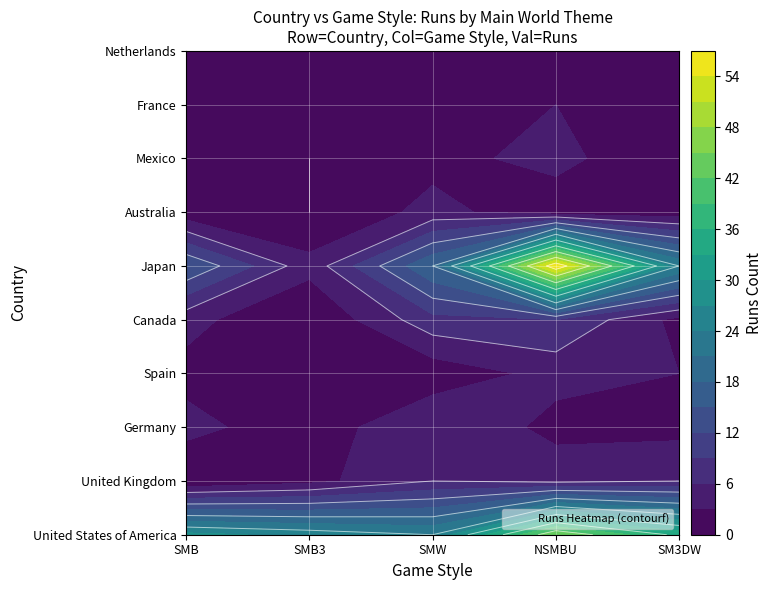

Is it true that Netherlands equals 2 at SMB?

True